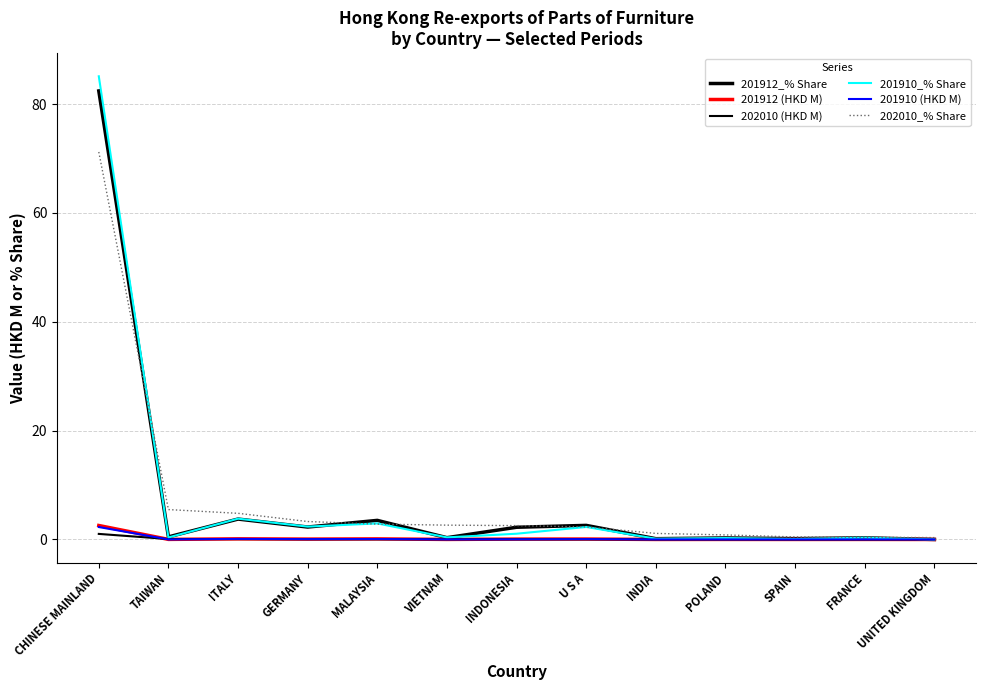

True or false: 202010_% Share and 201912 (HKD M) cross at least once.

False